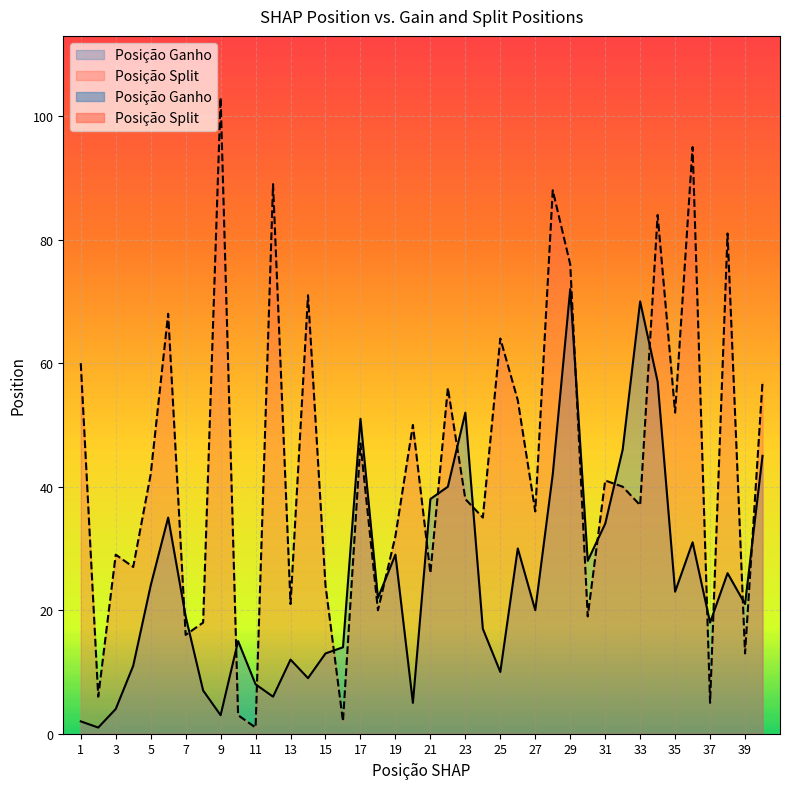

At 39, list the series in order from largest to smallest.

Posição Ganho, Posição Split